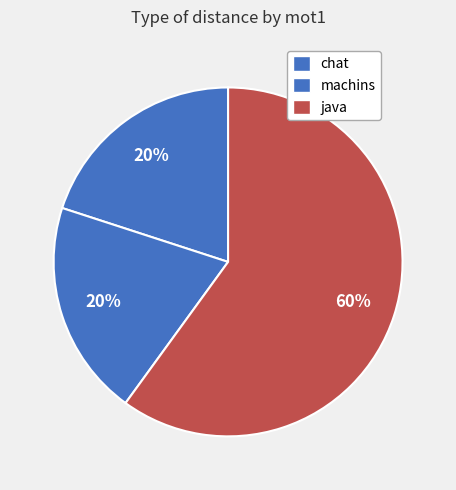

The chat slice represents 20% of the pie. True or false?

True